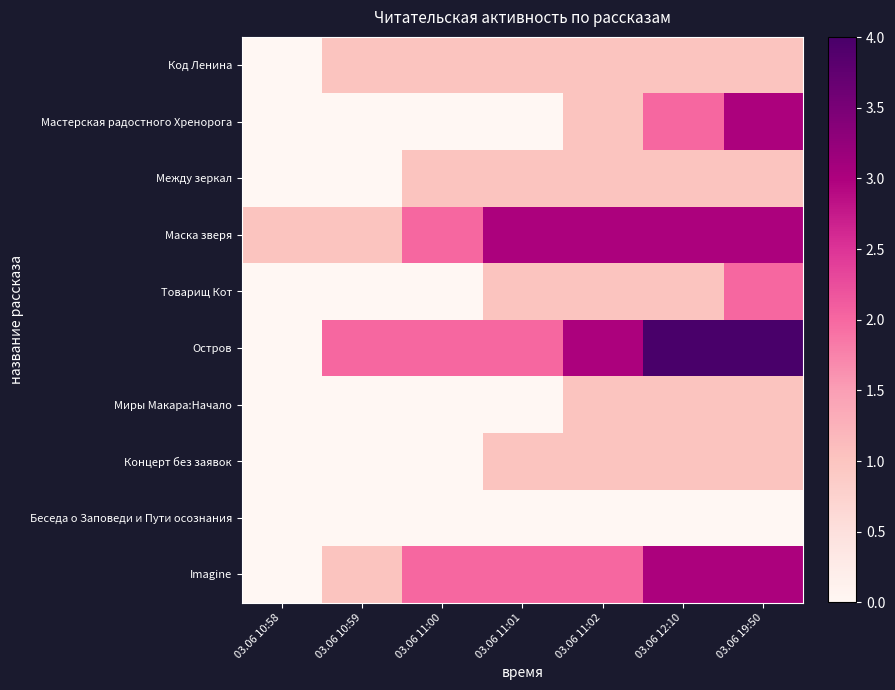

Reading right to left, extract all data points from this chart.

Код Ленина: 03.06 19:50=1	03.06 12:10=1	03.06 11:02=1	03.06 11:01=1	03.06 11:00=1	03.06 10:59=1	03.06 10:58=0
Мастерская радостного Хренорога: 03.06 19:50=3	03.06 12:10=2	03.06 11:02=1	03.06 11:01=0	03.06 11:00=0	03.06 10:59=0	03.06 10:58=0
Между зеркал: 03.06 19:50=1	03.06 12:10=1	03.06 11:02=1	03.06 11:01=1	03.06 11:00=1	03.06 10:59=0	03.06 10:58=0
Маска зверя: 03.06 19:50=3	03.06 12:10=3	03.06 11:02=3	03.06 11:01=3	03.06 11:00=2	03.06 10:59=1	03.06 10:58=1
Товарищ Кот: 03.06 19:50=2	03.06 12:10=1	03.06 11:02=1	03.06 11:01=1	03.06 11:00=0	03.06 10:59=0	03.06 10:58=0
Остров: 03.06 19:50=4	03.06 12:10=4	03.06 11:02=3	03.06 11:01=2	03.06 11:00=2	03.06 10:59=2	03.06 10:58=0
Миры Макара:Начало: 03.06 19:50=1	03.06 12:10=1	03.06 11:02=1	03.06 11:01=0	03.06 11:00=0	03.06 10:59=0	03.06 10:58=0
Концерт без заявок: 03.06 19:50=1	03.06 12:10=1	03.06 11:02=1	03.06 11:01=1	03.06 11:00=0	03.06 10:59=0	03.06 10:58=0
Беседа о Заповеди и Пути осознания: 03.06 19:50=0	03.06 12:10=0	03.06 11:02=0	03.06 11:01=0	03.06 11:00=0	03.06 10:59=0	03.06 10:58=0
Imagine: 03.06 19:50=3	03.06 12:10=3	03.06 11:02=2	03.06 11:01=2	03.06 11:00=2	03.06 10:59=1	03.06 10:58=0